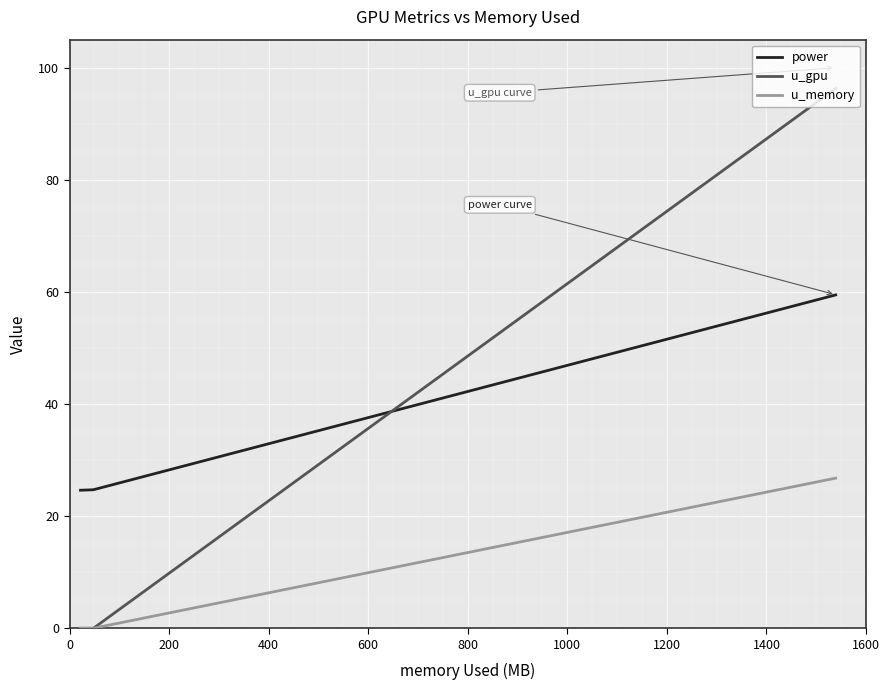

Does the chart have visible grid lines?

Yes